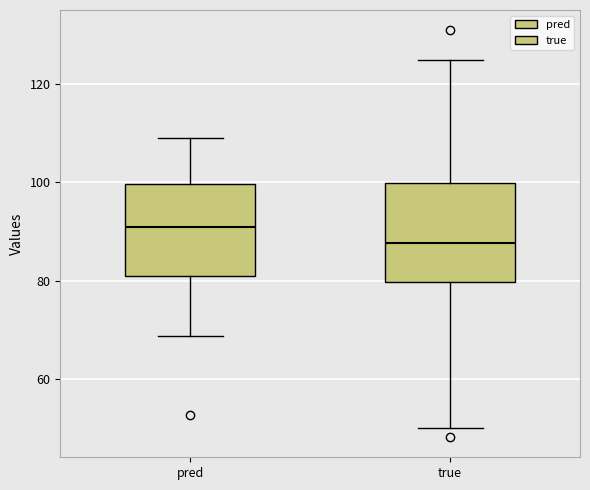

Reading left to right, read every box against the y-axis: the position of its median line, the range the box covers, and the ends of its whiskers. The values are not printed on the chart, so give them approximately, as read against the axis.

pred: median 90, box 82 to 100, whiskers 68 to 110
true: median 88, box 80 to 100, whiskers 50 to 124